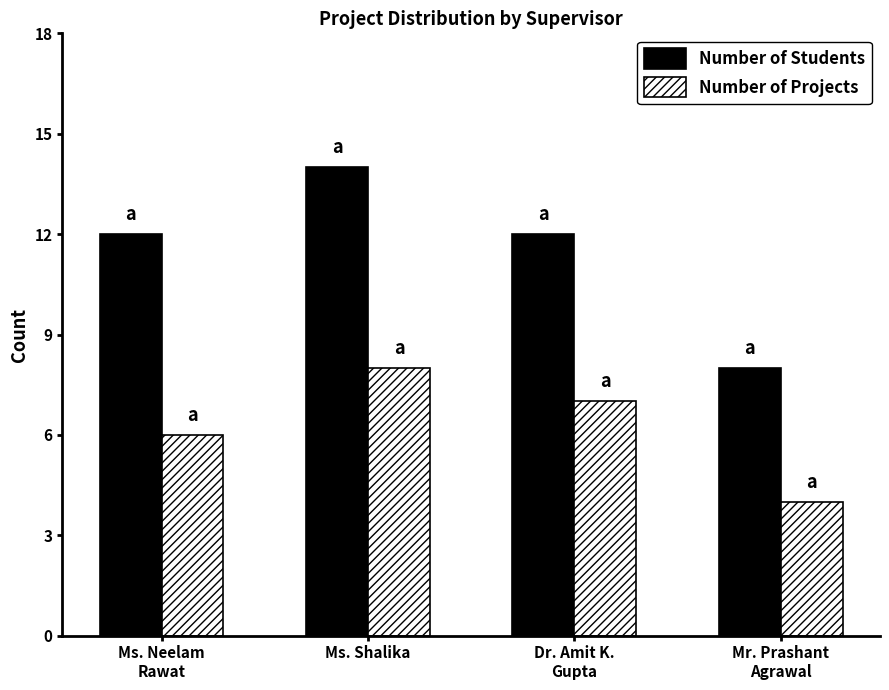

Reading left to right, transcribe all the data shown in this chart.

Number of Students: 12	14	12	8
Number of Projects: 6	8	7	4